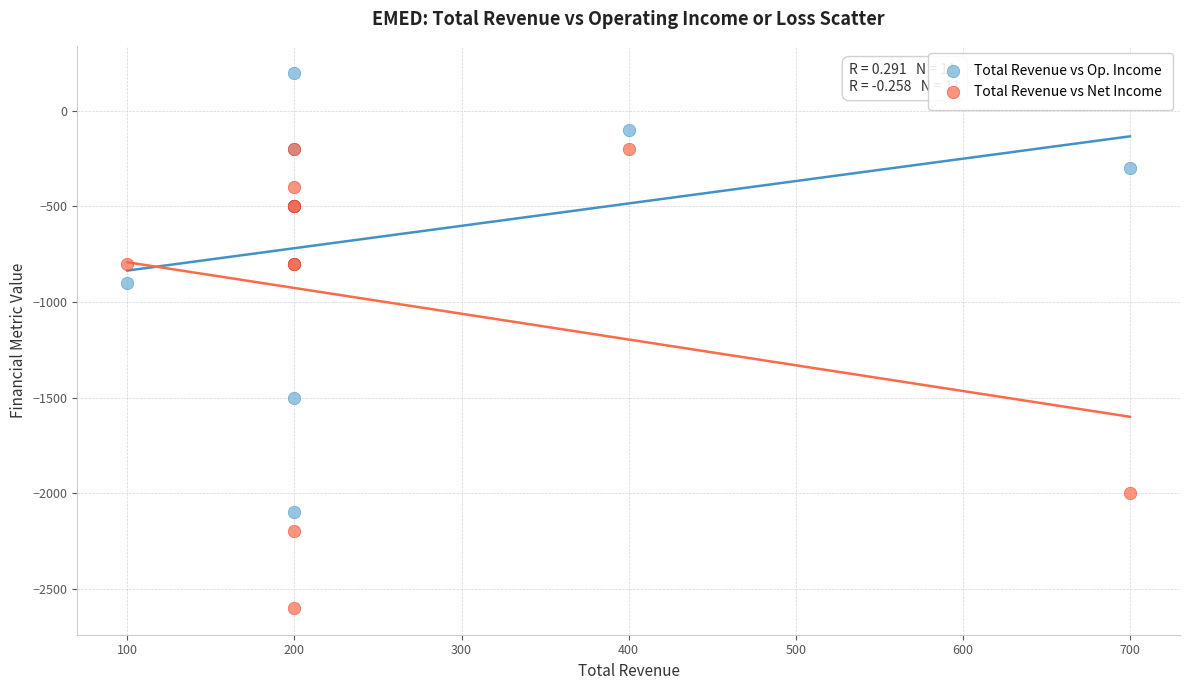

In the Total Revenue vs Net Income series, what Y value is closest to -1400?

-800